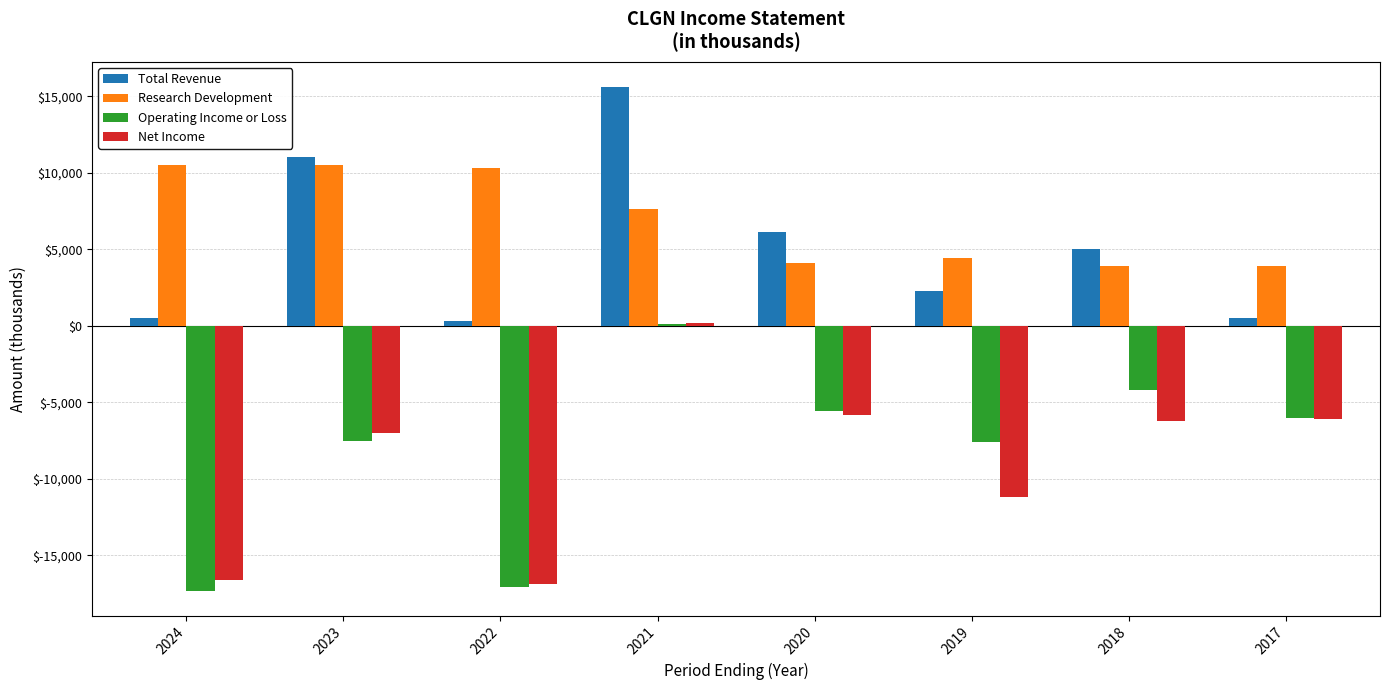

The value of Total Revenue at 2020 is 6100. True or false?

True